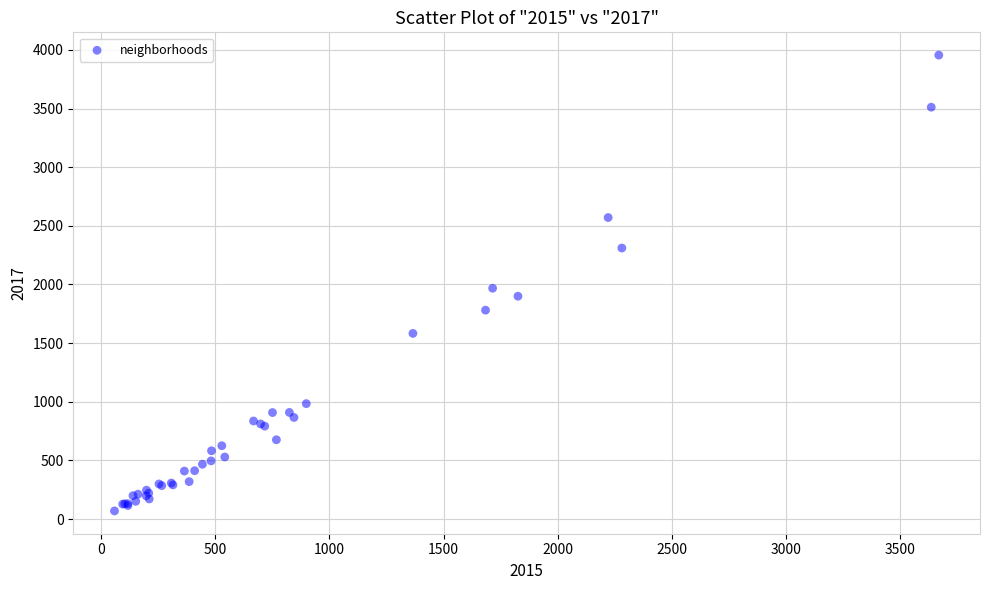

What Y value in the scatter plot is closest to 2012?

1968